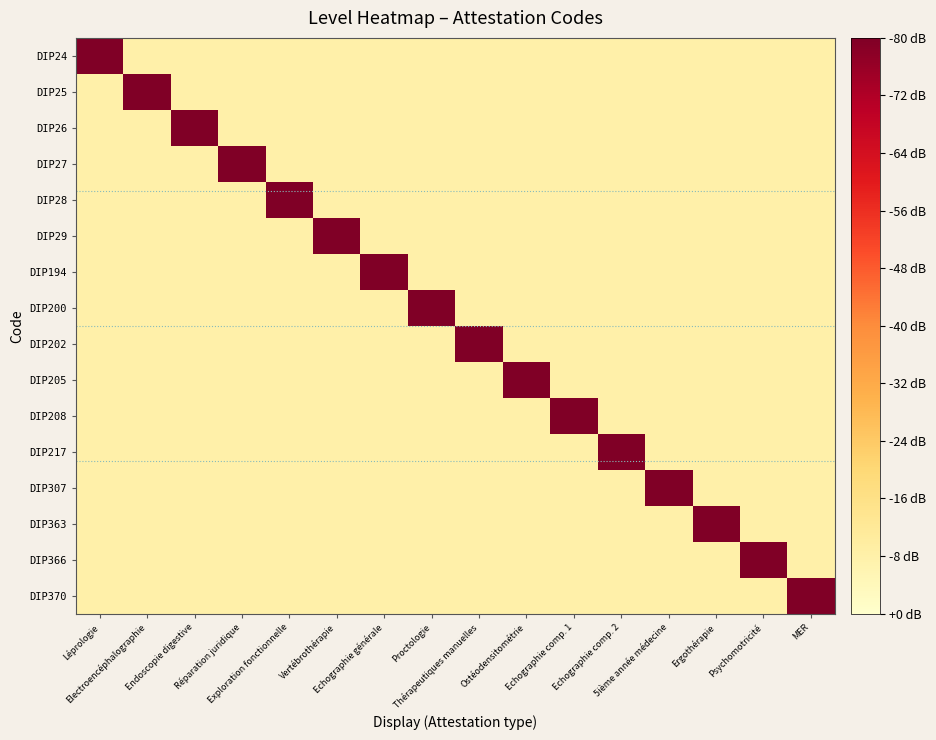

Between Psychomotricité and Ergothérapie, which is larger?

Psychomotricité